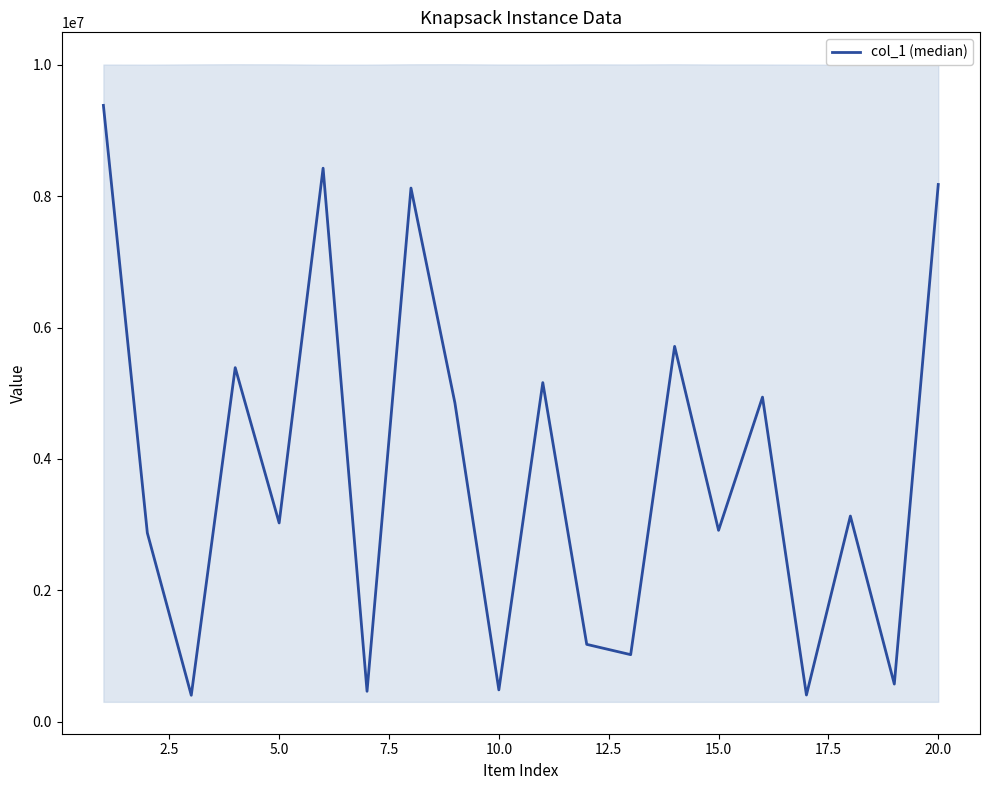

How many lines are shown in the chart?

1